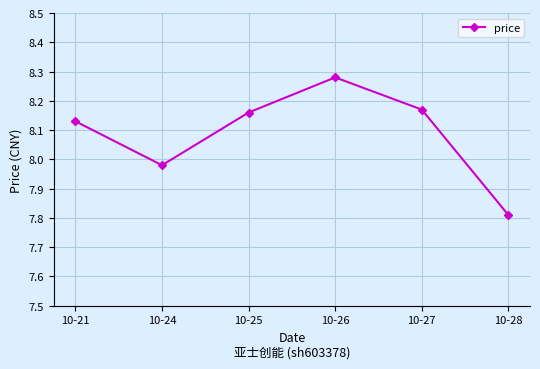

How many data points are less than 8?

2